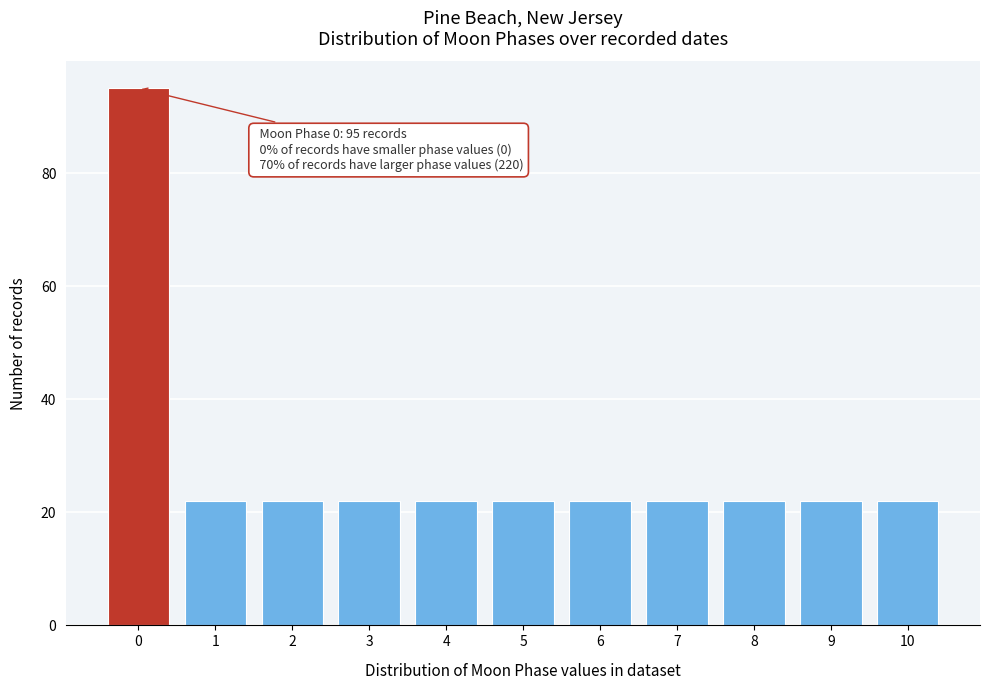

Reading left to right, list all the values displayed in this chart.

95	22	22	22	22	22	22	22	22	22	22